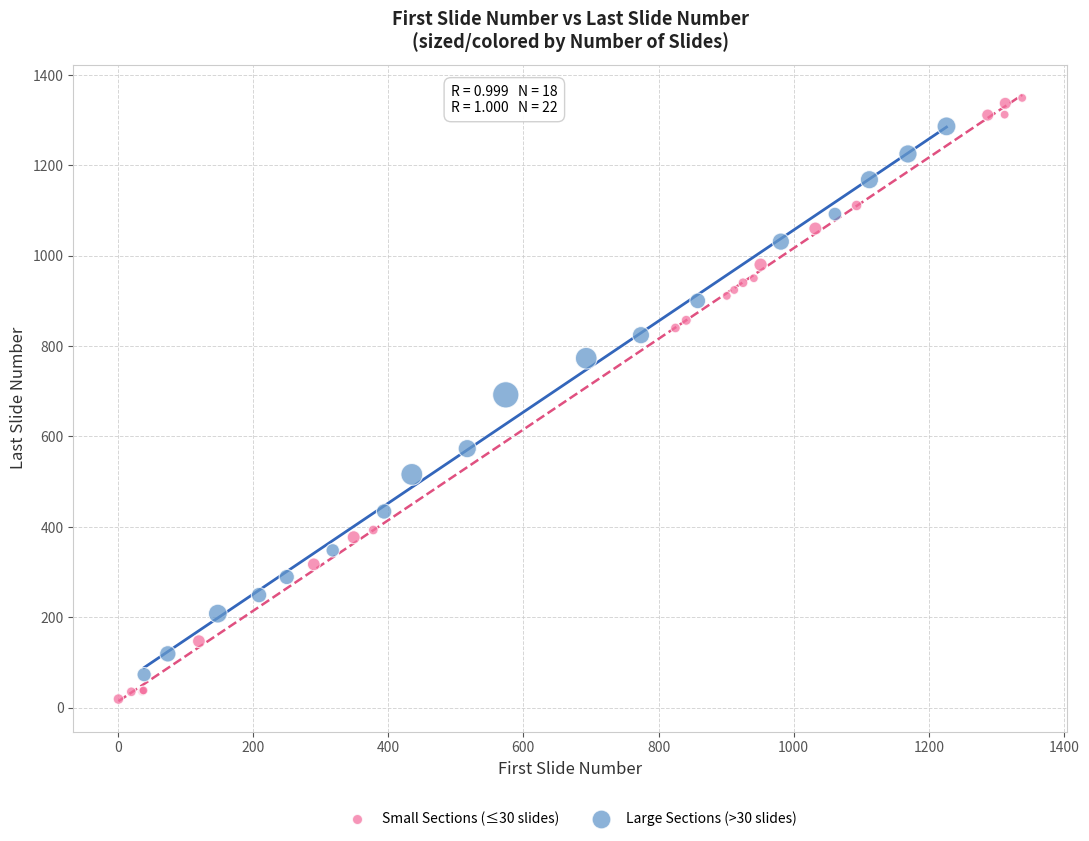

Which series contains the highest Y value?

Small Sections (≤30 slides)